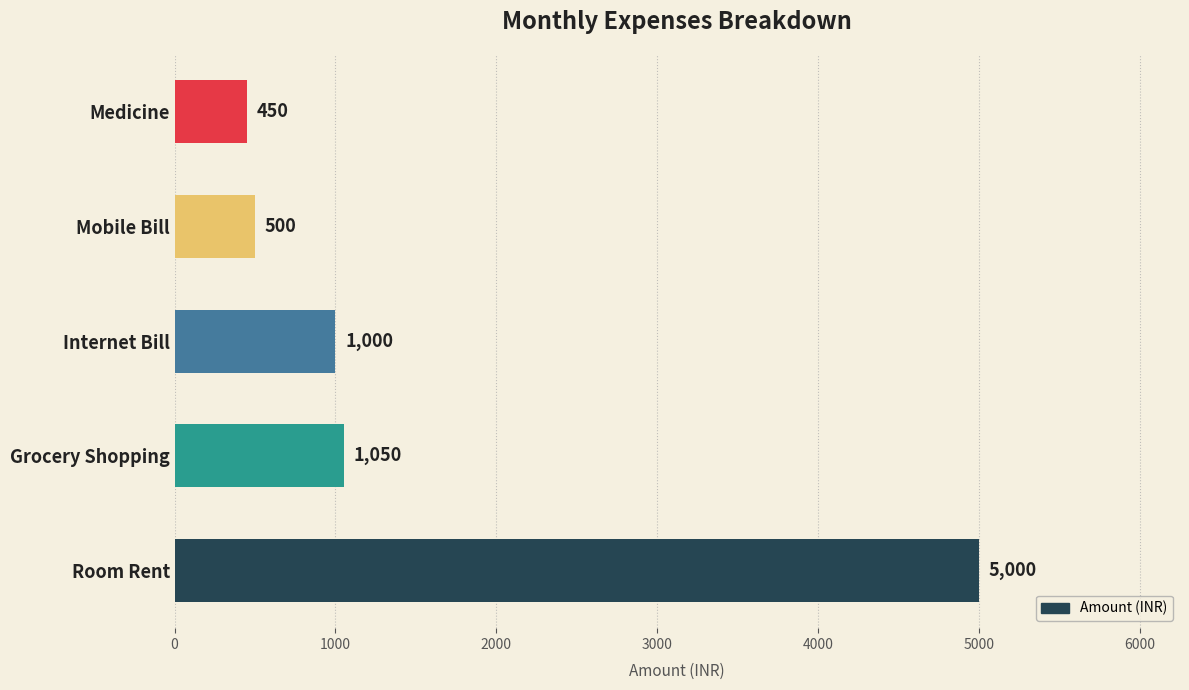

What is the approximate value at Internet Bill, to the nearest 100?

1000